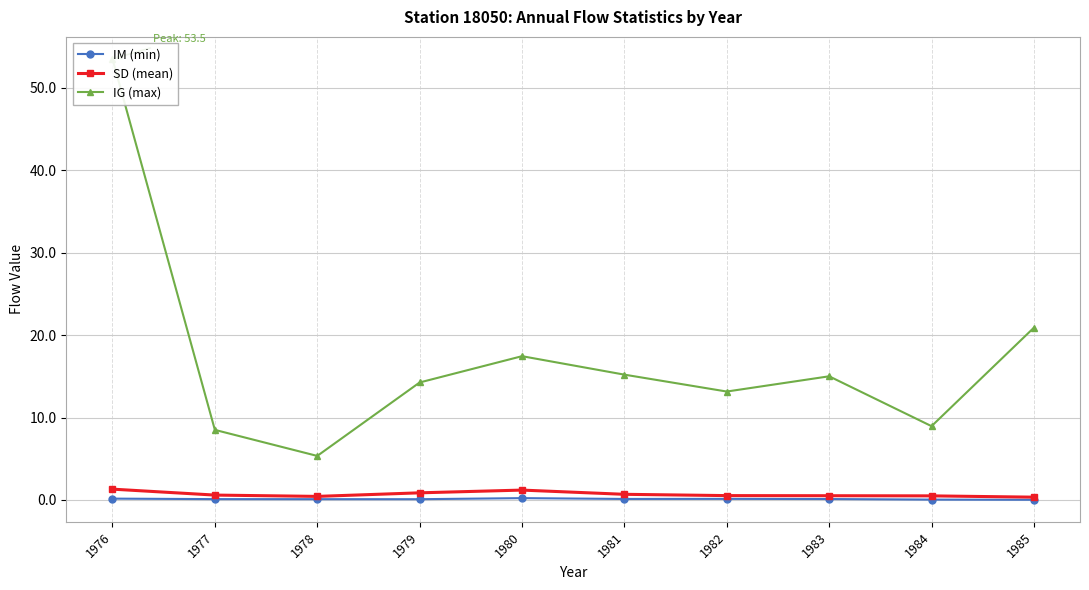

True or false: SD (mean) and IM (min) cross at least once.

False